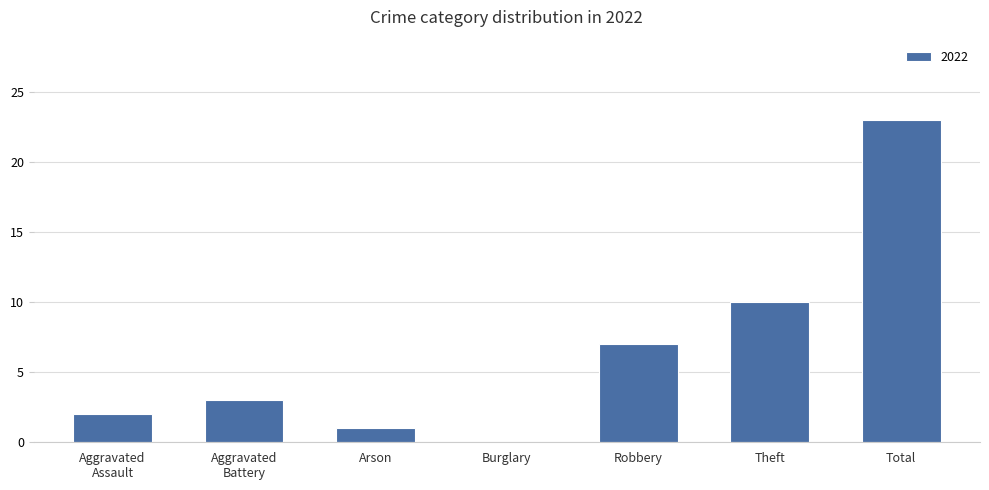

What is the ratio of the value at Robbery to the value at Arson?

7.0